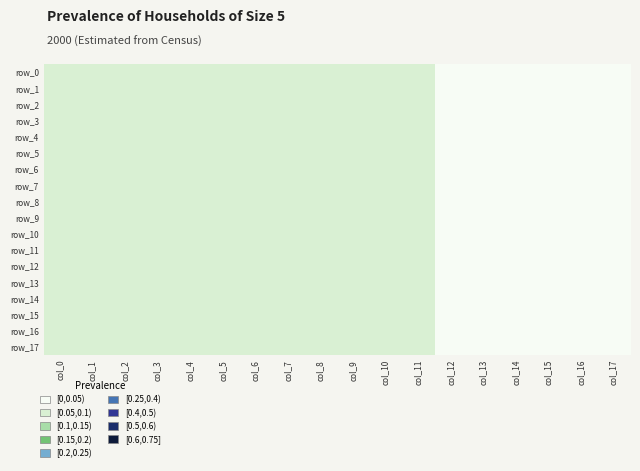

Which series changed the most between col_2 and col_12?

row_12